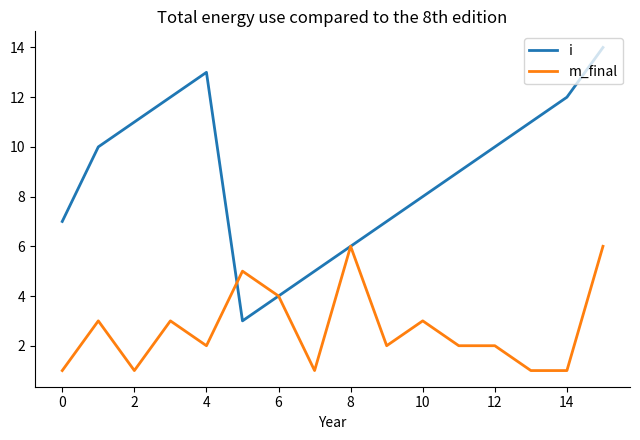

What is the difference between the second highest and minimum values in the i series?

10